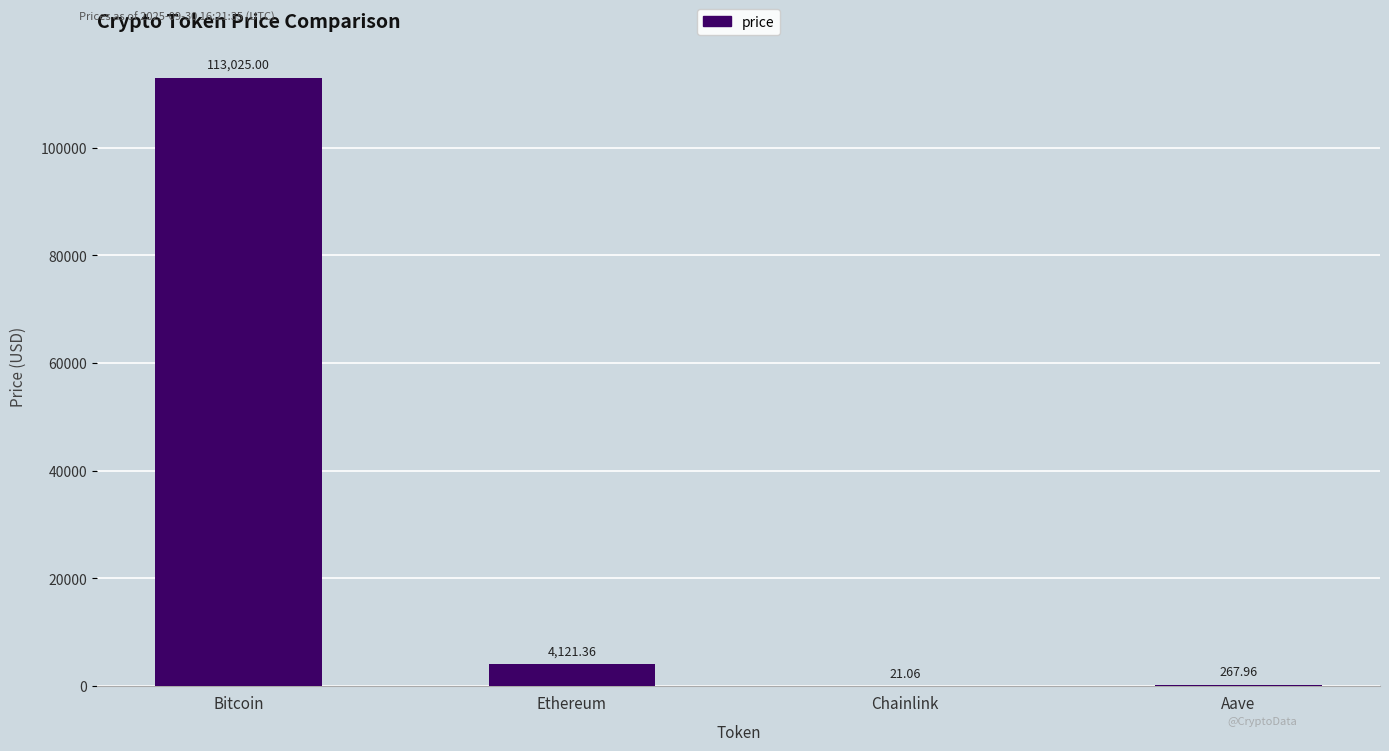

Where is the data nearest to the value 56523?

Ethereum